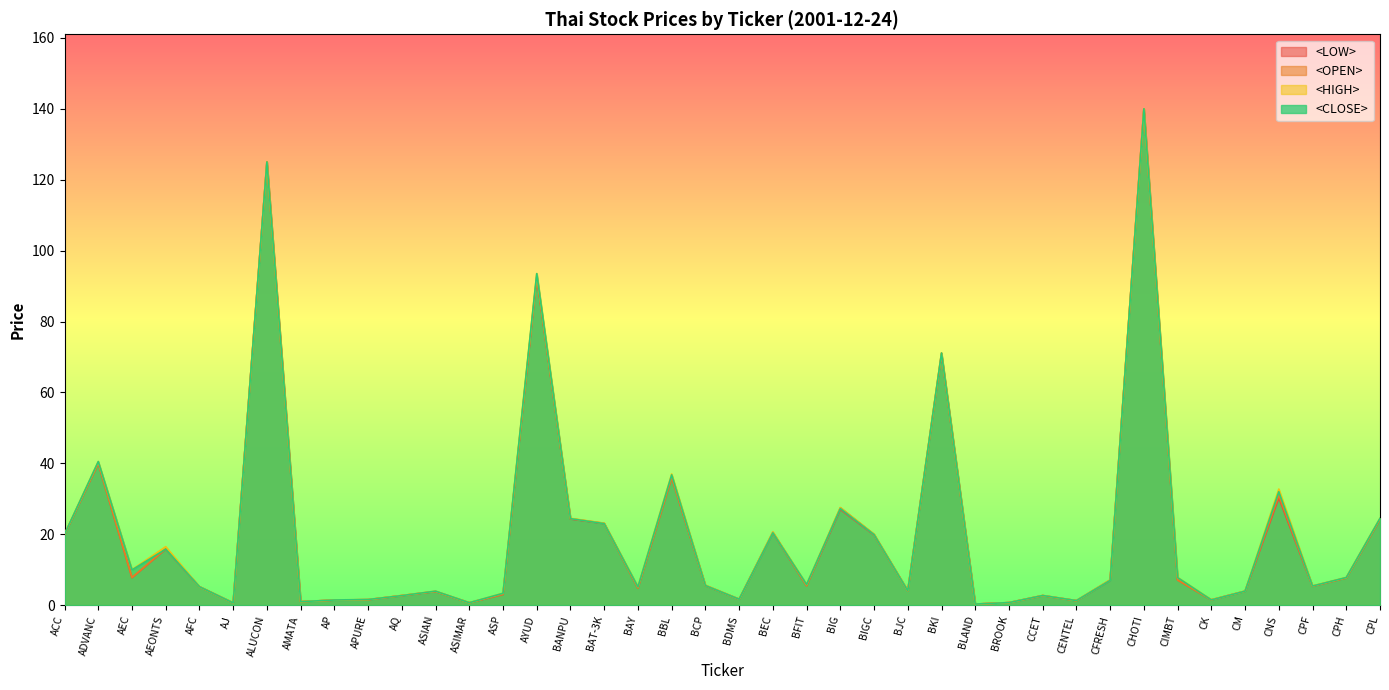

Does the chart have visible grid lines?

No